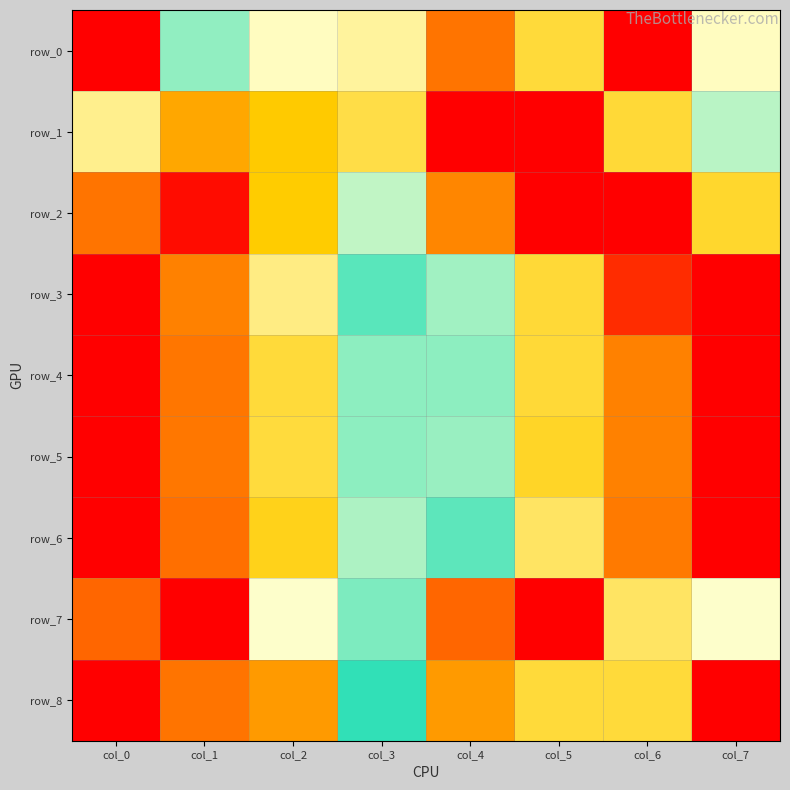

At how many categories does at least one series exceed 0?

8